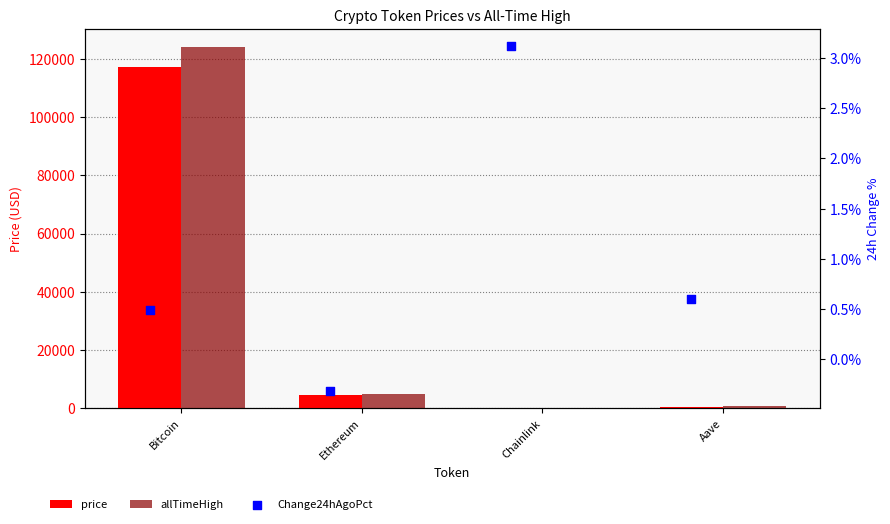

What is the total value across all series at Ethereum?

9539.9